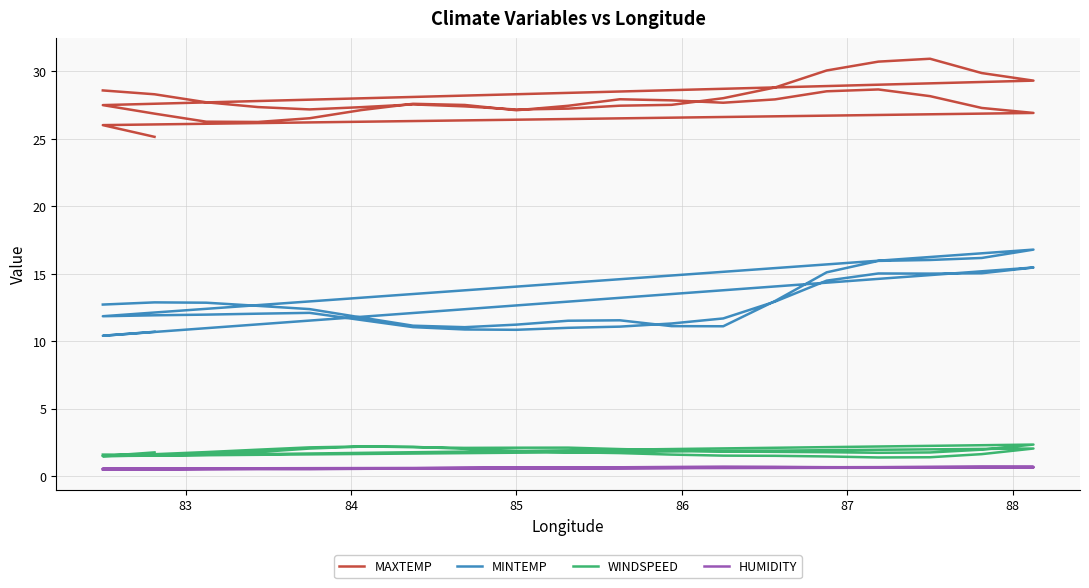

The value of WINDSPEED at 84 is 0.7. True or false?

False